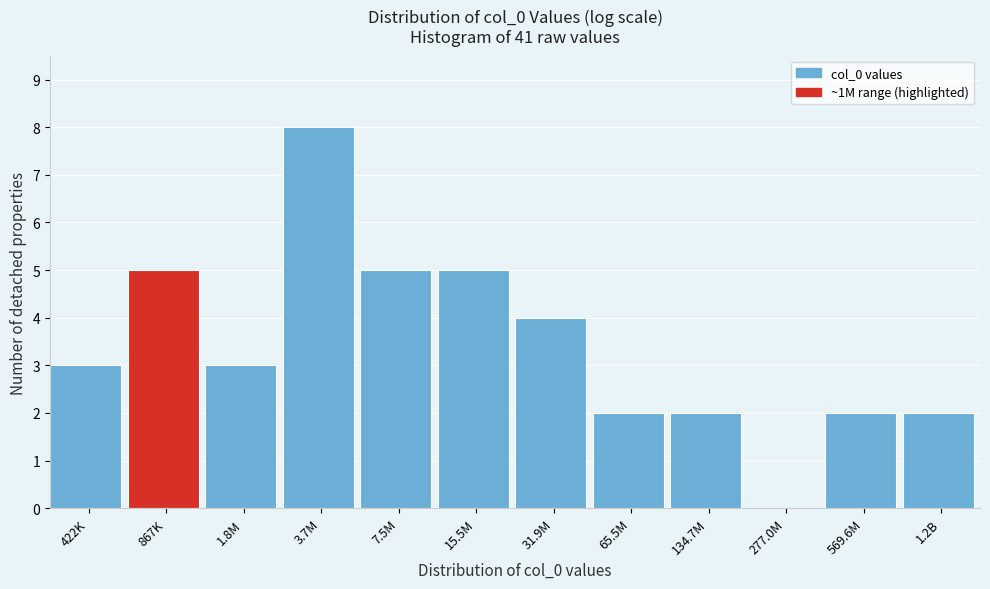

Reading left to right, list all the values displayed in this chart.

422K=3	867K=5	1.8M=3	3.7M=8	7.5M=5	15.5M=5	31.9M=4	65.5M=2	134.7M=2	277.0M=0	569.6M=2	1.2B=2